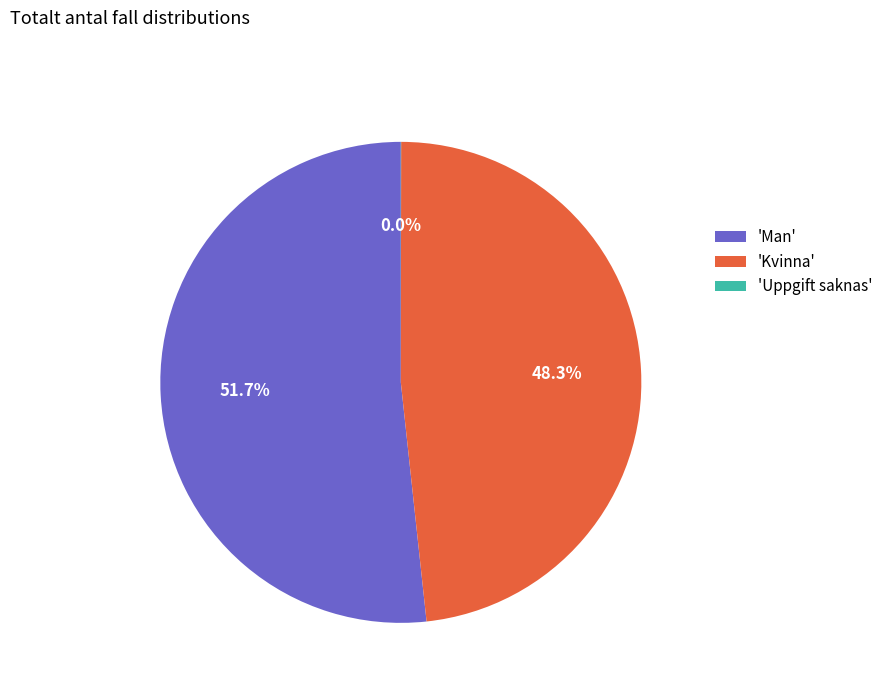

Between 'Kvinna' and 'Man', which is larger?

'Man'